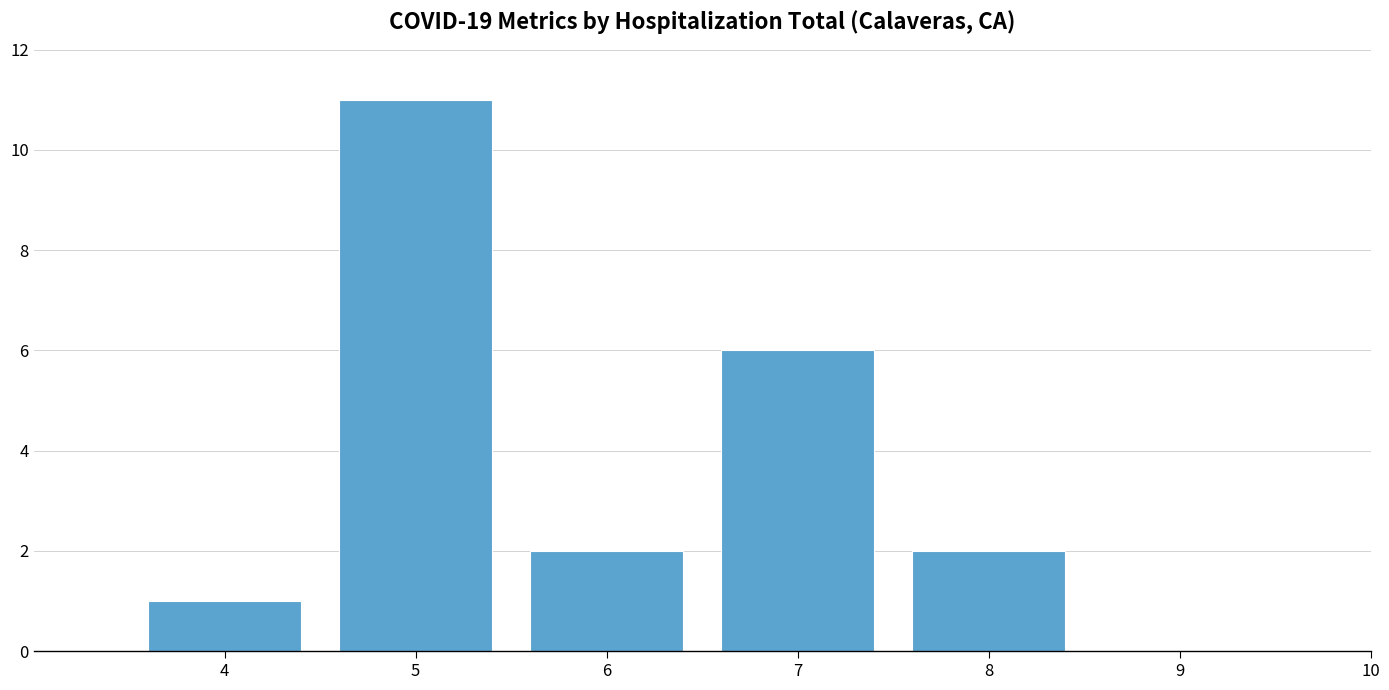

What is the change in value from 7 to 8?

-4